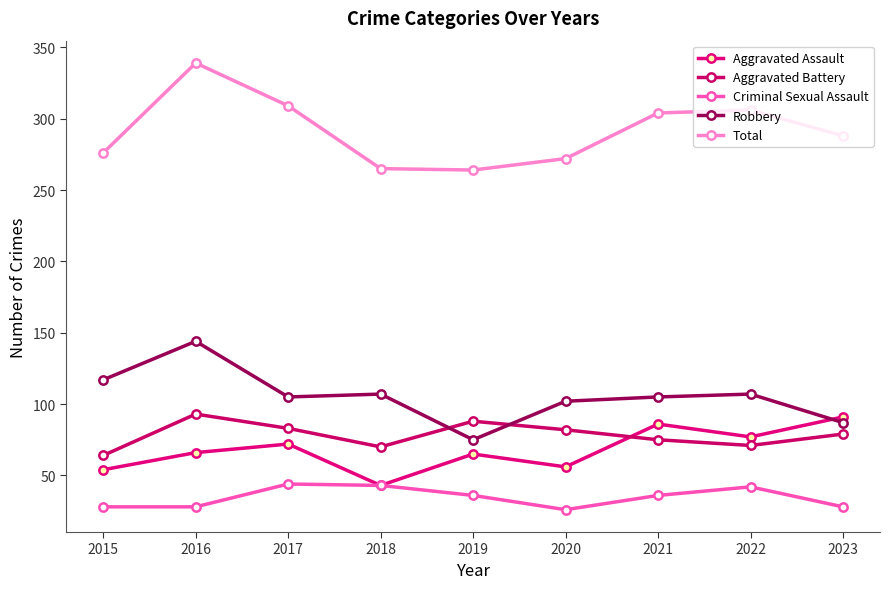

How many lines are shown in the chart?

5